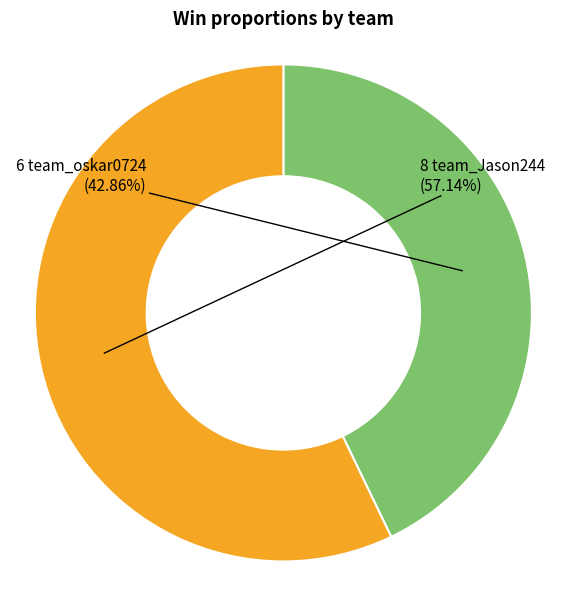

Is there any slice that represents more than half of the pie?

Yes